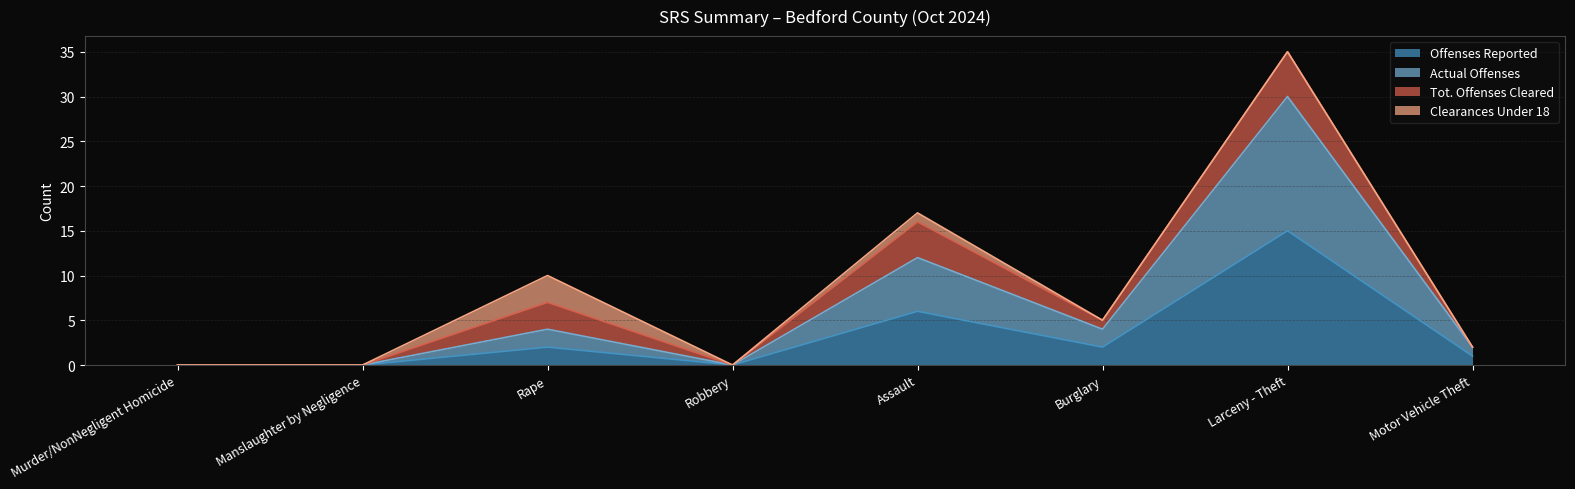

Which series has the largest range (max minus min)?

Actual Offenses